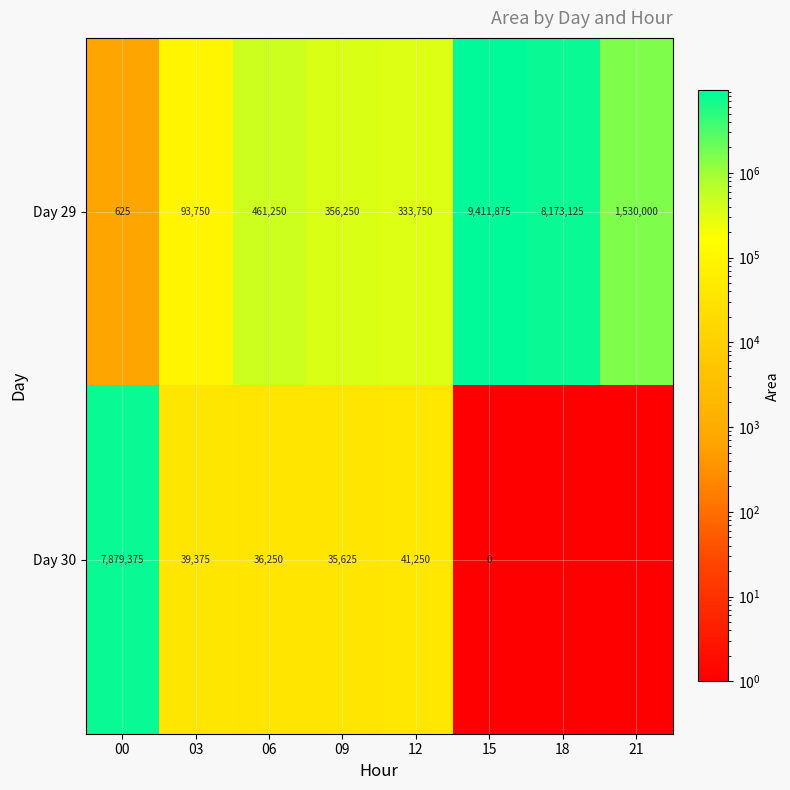

Rank the series at 15 from lowest to highest value.

Day 30, Day 29